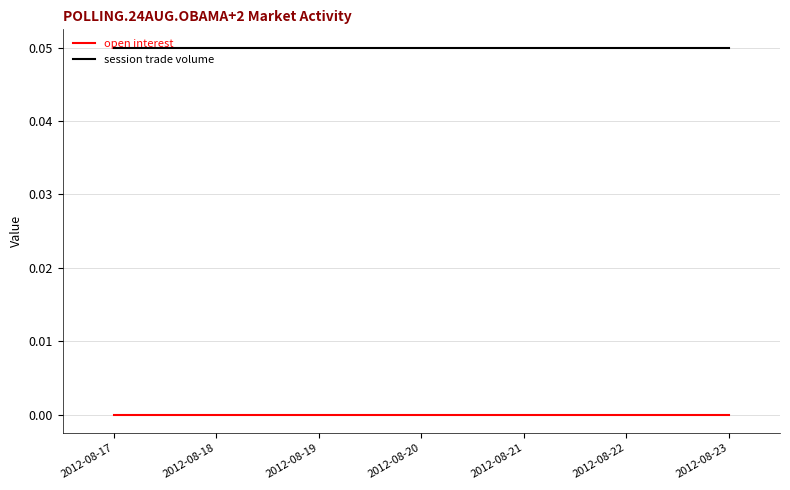

True or false: open interest and session trade volume intersect in this chart.

False